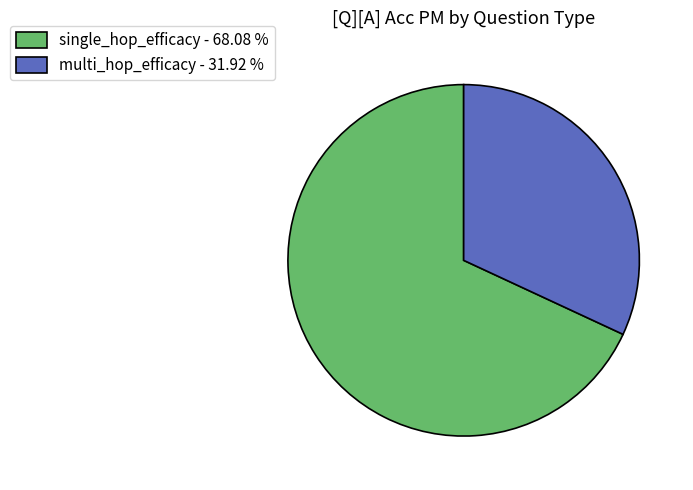

Does any single category account for the majority?

Yes